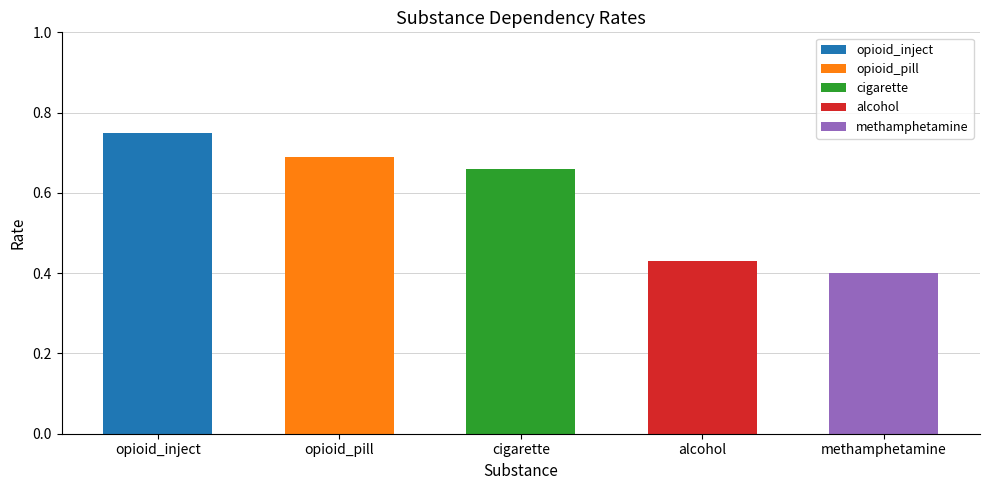

The chart shows a value of 0.4 at alcohol. True or false?

True